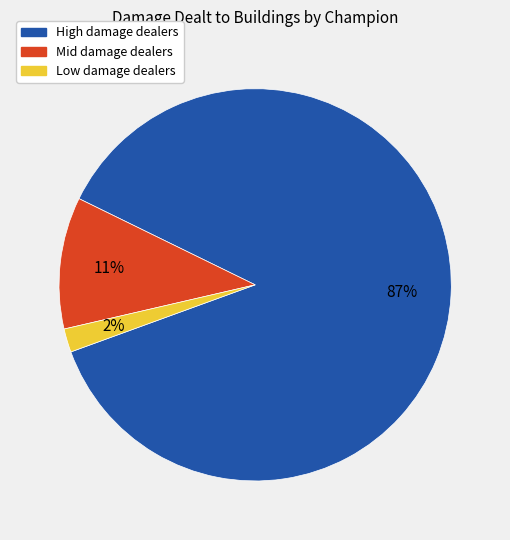

Is there a majority slice in this chart?

Yes